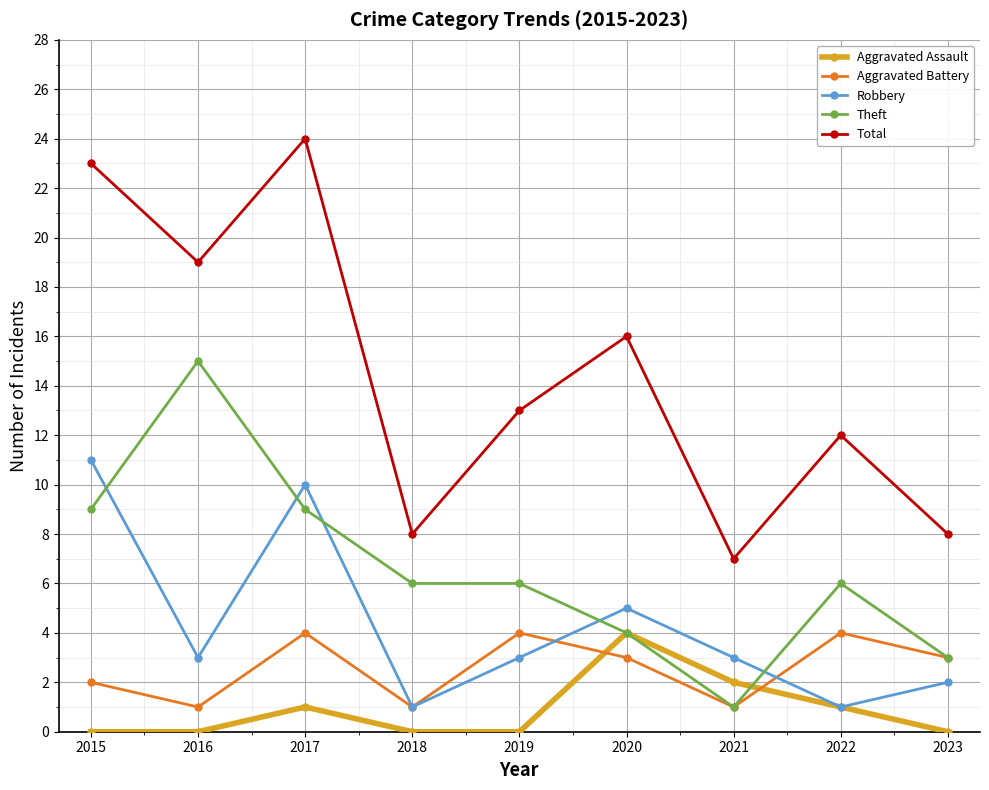

What is the sum of the Theft values at 2016 and 2015?

24